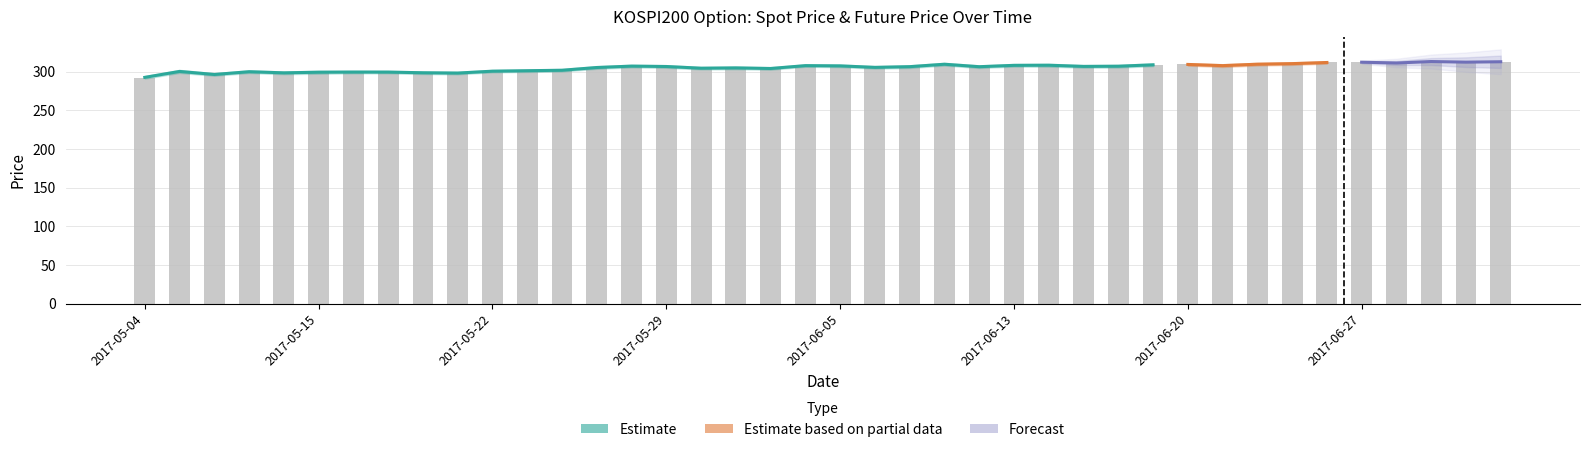

List the labels in order of value, largest first.

2017-06-29, 2017-07-03, 2017-06-27, 2017-06-26, 2017-06-30, 2017-06-28, 2017-06-23, 2017-06-22, 2017-06-09, 2017-06-20, 2017-06-19, 2017-06-13, 2017-06-14, 2017-06-02, 2017-06-21, 2017-06-05, 2017-05-26, 2017-06-16, 2017-06-15, 2017-05-29, 2017-06-08, 2017-06-12, 2017-06-07, 2017-05-25, 2017-05-31, 2017-05-30, 2017-06-01, 2017-05-24, 2017-05-23, 2017-05-22, 2017-05-08, 2017-05-11, 2017-05-16, 2017-05-17, 2017-05-15, 2017-05-18, 2017-05-12, 2017-05-19, 2017-05-10, 2017-05-04